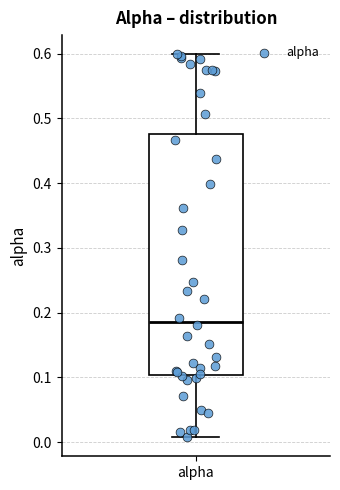

Read this box plot against the y-axis: the position of the median line, the range covered by the box, and the ends of both whiskers. The values are not printed on the chart, so give them approximately, as read against the axis.

median 0.19, box 0.10 to 0.48, whiskers 0.01 to 0.60